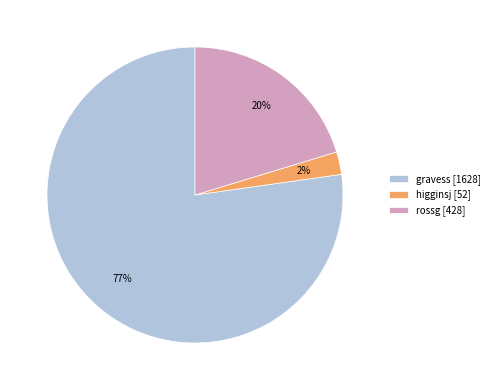

Is the sum of higginsj [52] and rossg [428] greater than half?

No